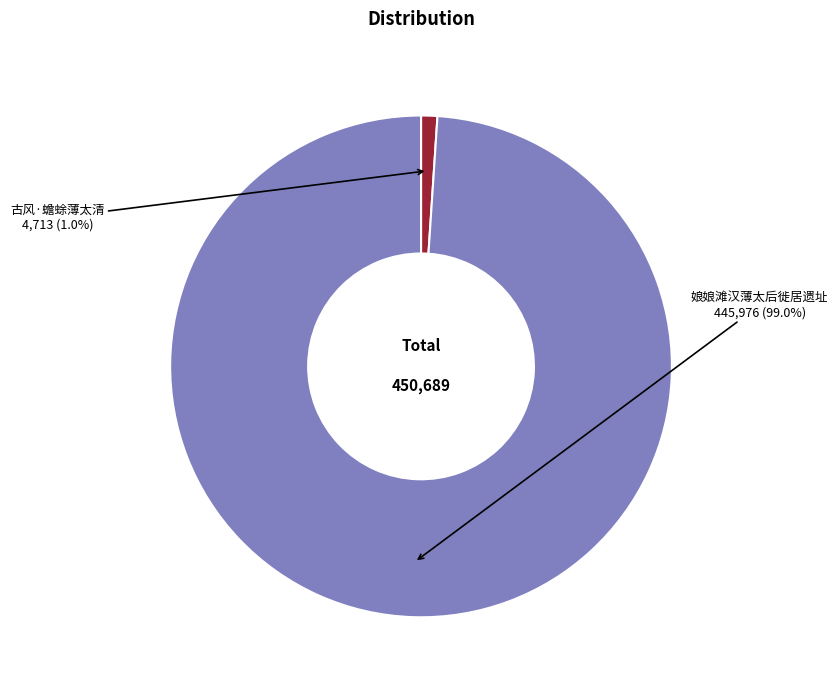

To the nearest percent, what portion does 古风·蟾蜍薄太清 represent?

1%